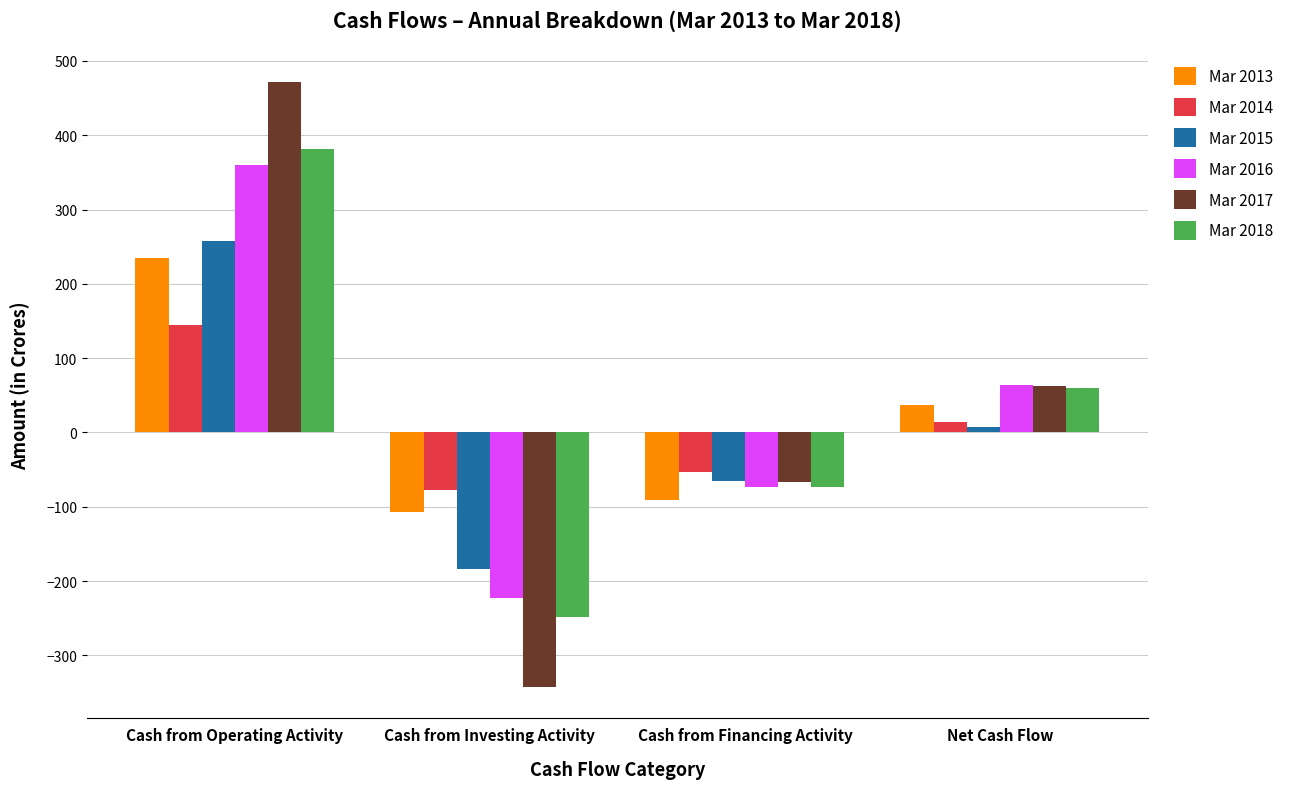

What is the lowest value of the Mar 2015 series?

-184